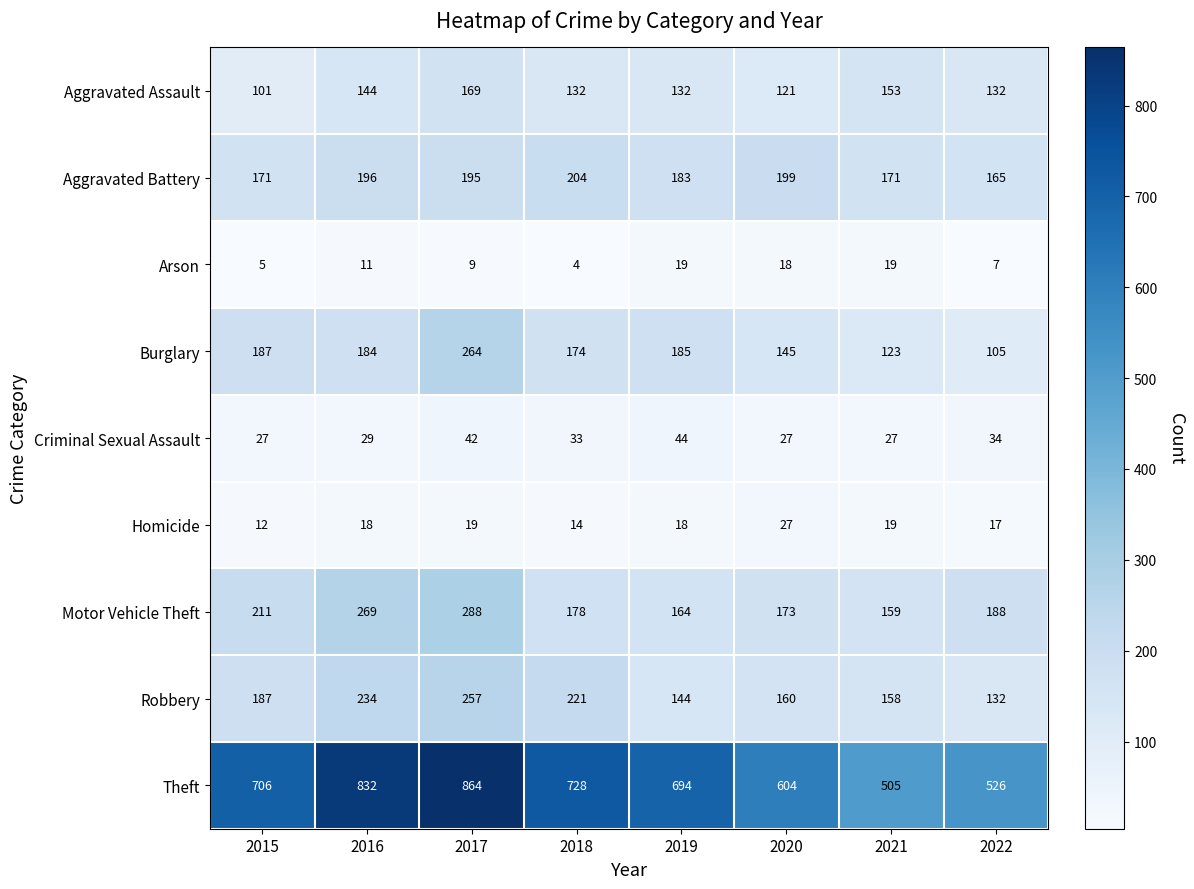

At which category is the sum across all series the highest?

2017